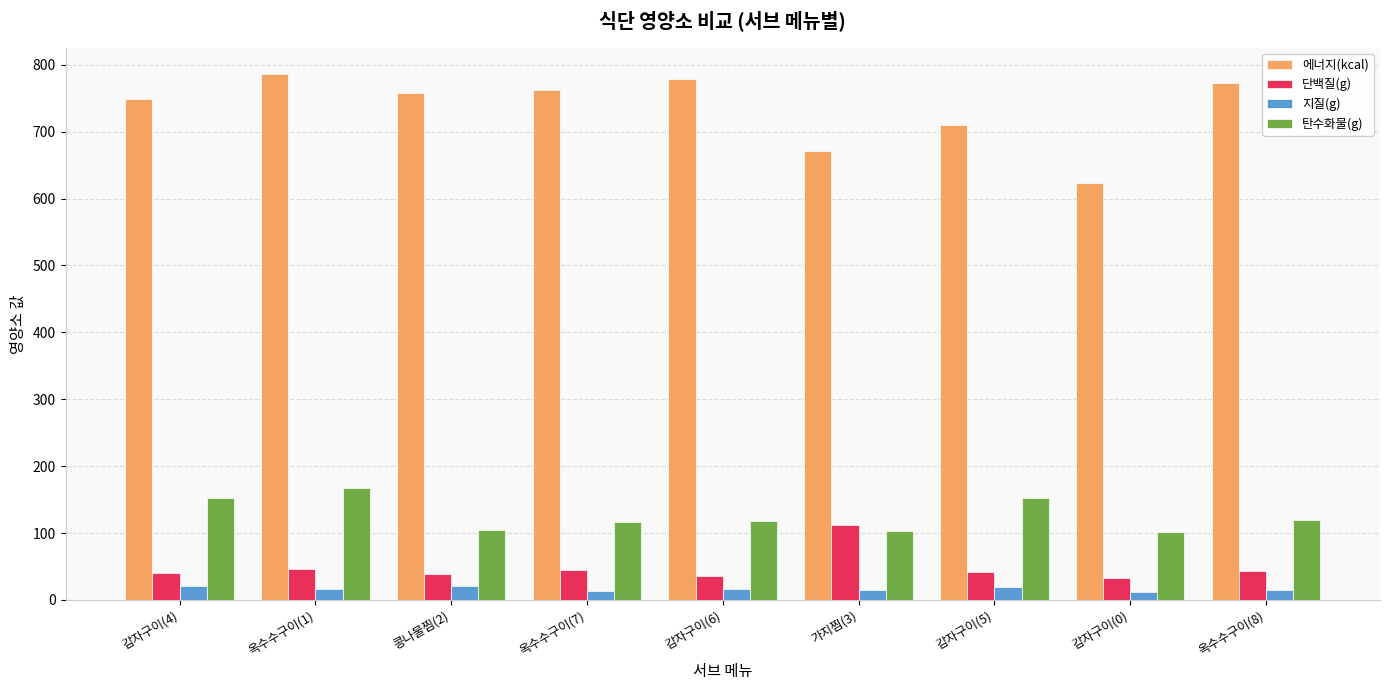

What is the minimum value for 단백질(g)?

32.4